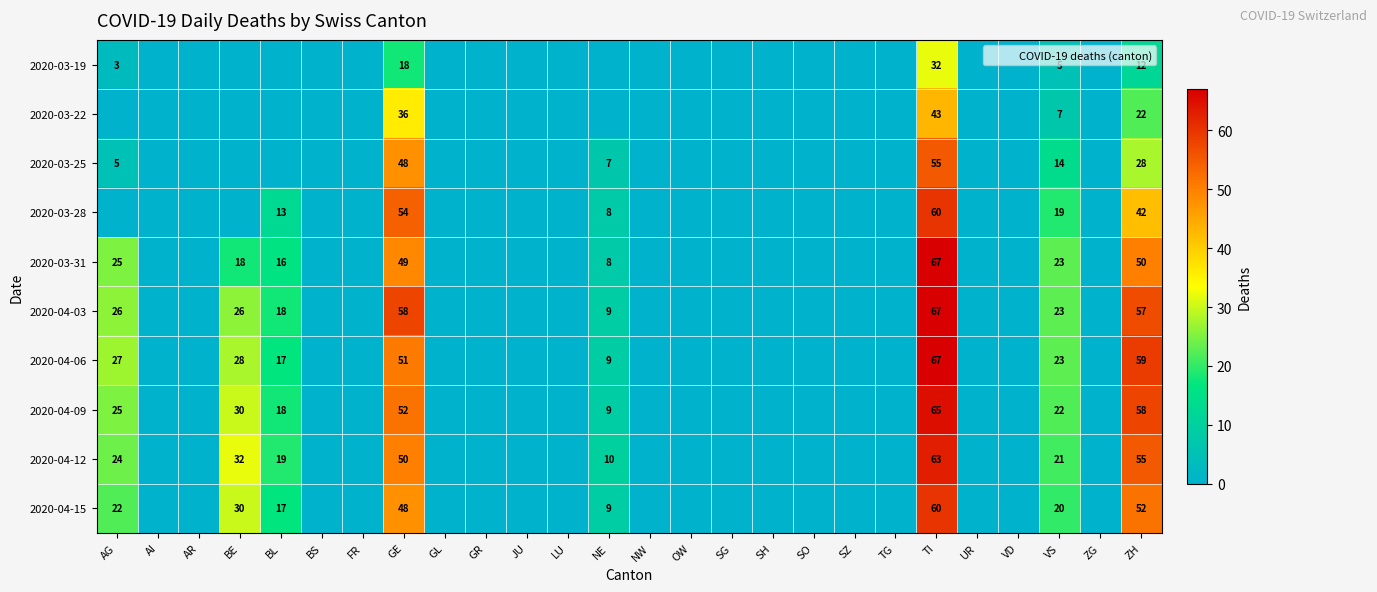

What is the average value of the 2020-03-25 series?

6